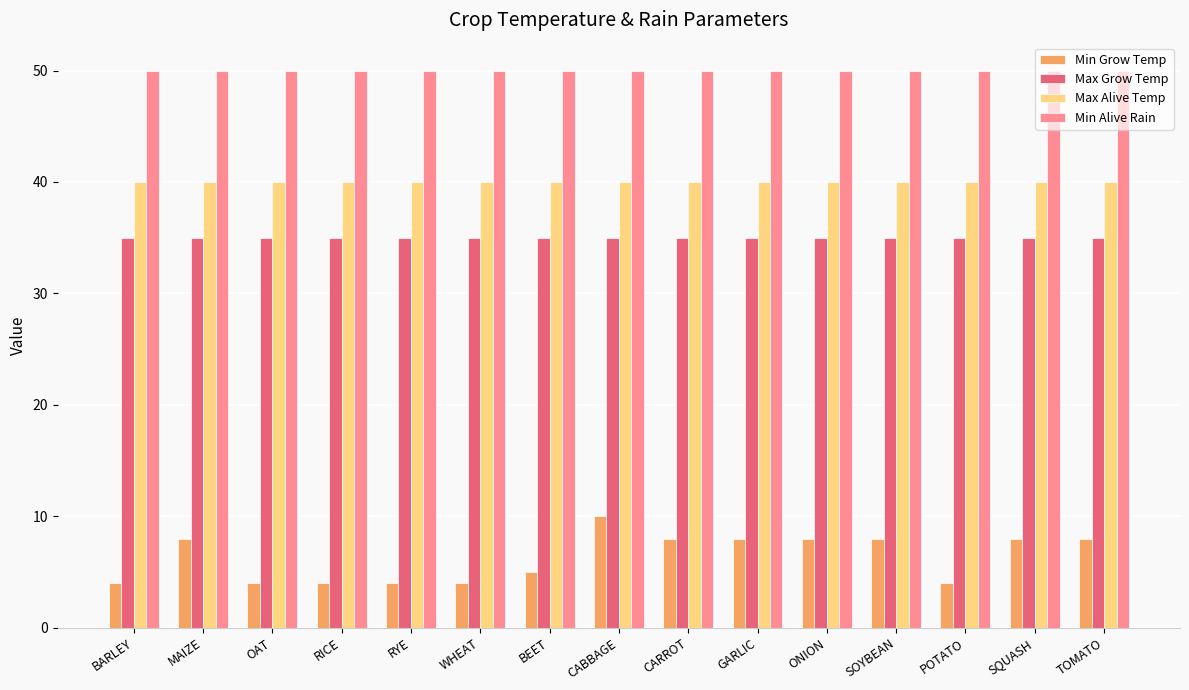

What is the difference between the maximum and second lowest values in the Min Grow Temp series?

6